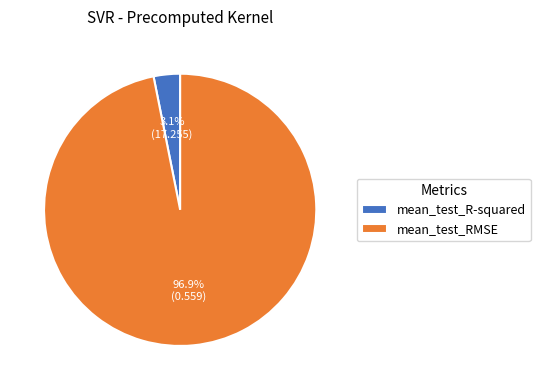

Combined, do mean_test_RMSE and mean_test_R-squared account for over 50%?

Yes